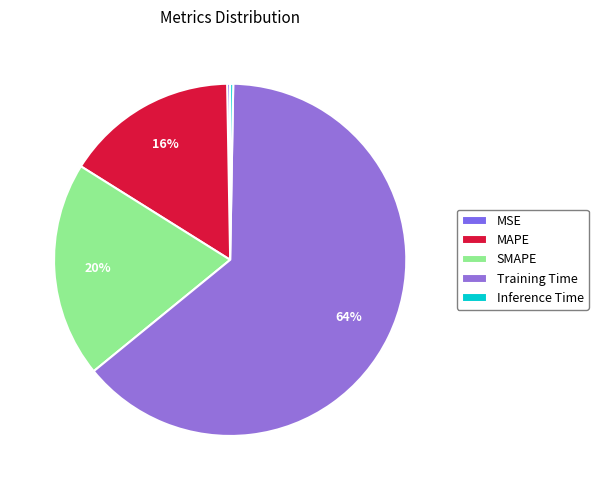

What is the change in value from Training Time to Inference Time?

-1.6